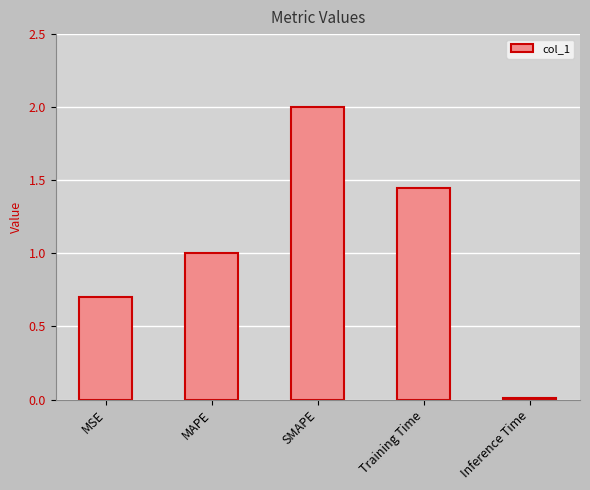

List the labels in order of value, largest first.

SMAPE, Training Time, MAPE, MSE, Inference Time